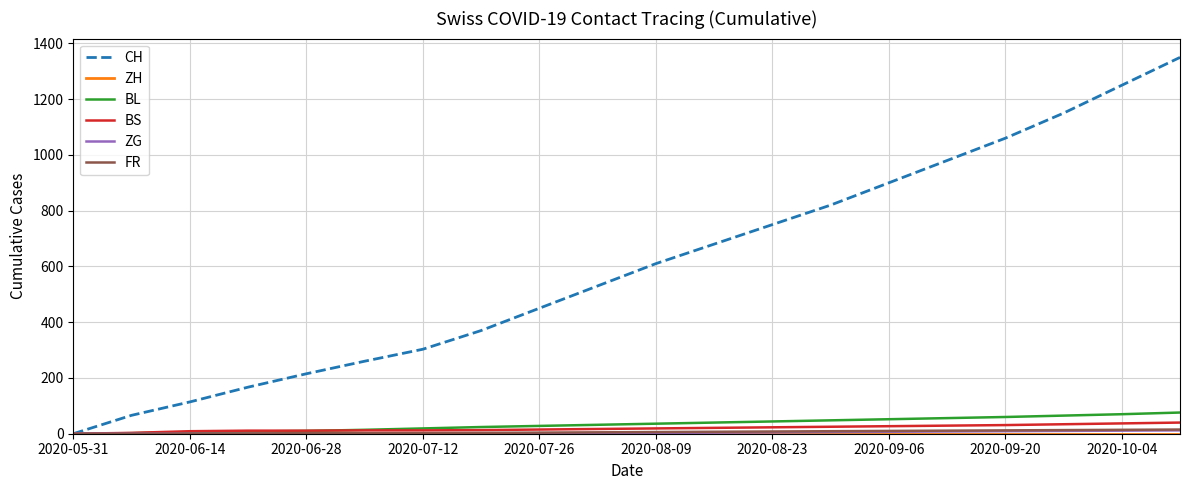

Which series has the largest range (max minus min)?

CH